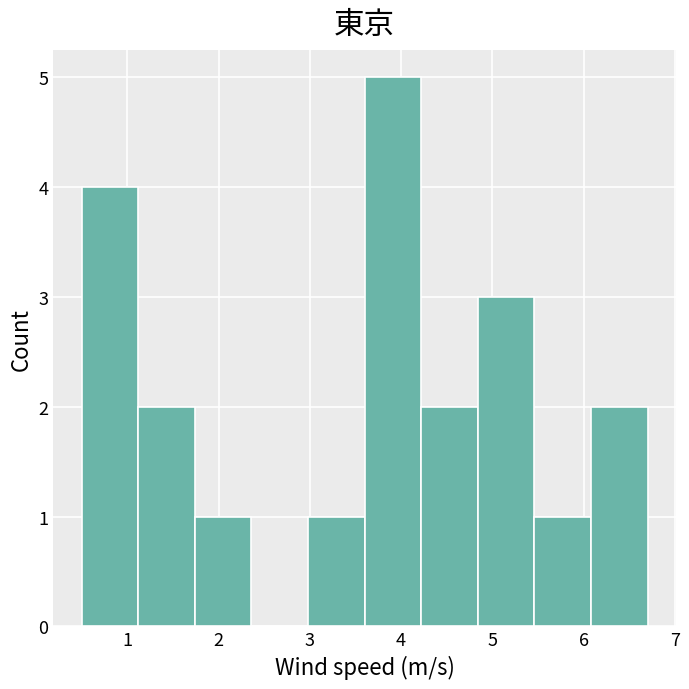

Which range on the x-axis has the tallest bar?

3.60 to 4.22